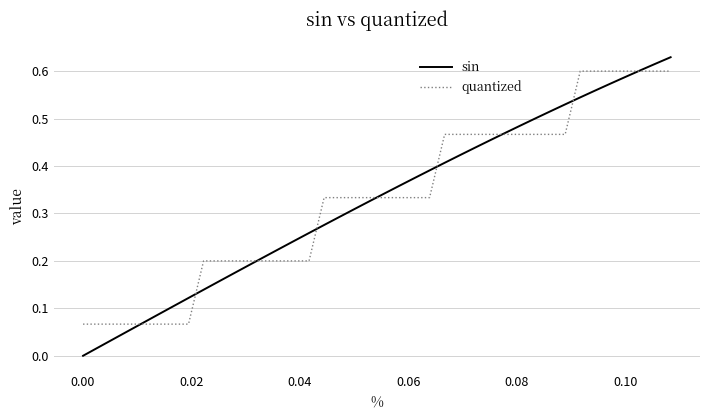

Rank the series by their maximum value, from lowest to highest.

quantized, sin